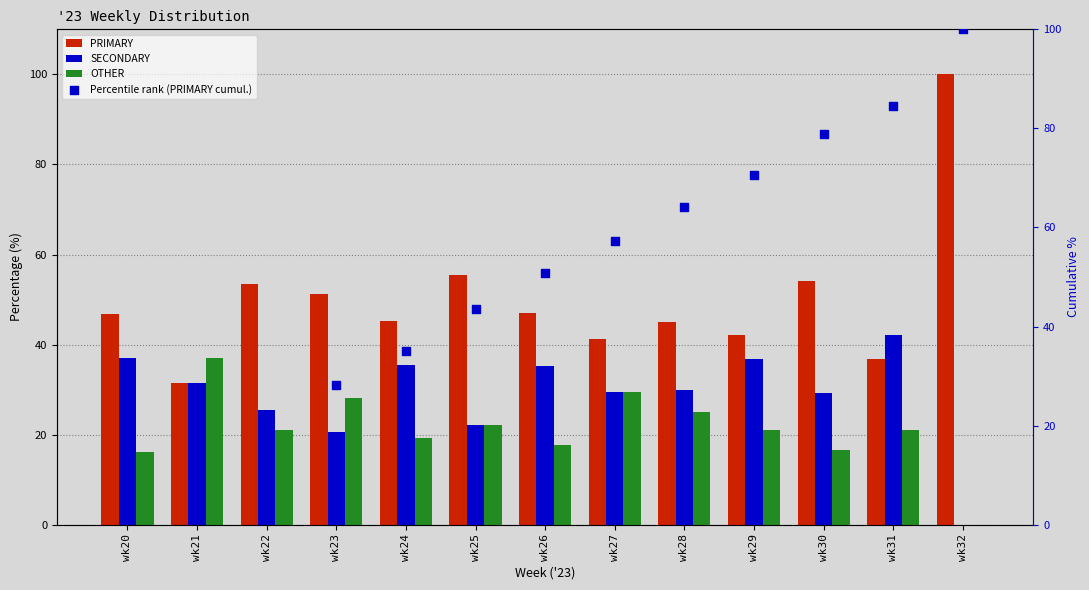

What are all the series names shown in the legend?

PRIMARY, SECONDARY, OTHER, Percentile rank (PRIMARY cumul.)